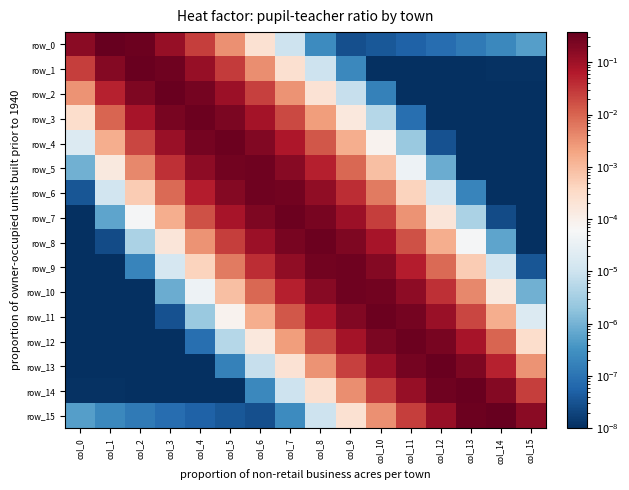

Reading left to right, transcribe all the data shown in this chart.

row_0: col_0=0.2	col_1=0.4	col_2=0.3	col_3=0.1	col_4=0.0	col_5=0.0	col_6=0.0	col_7=0.0	col_8=0.0	col_9=0.0	col_10=0.0	col_11=0.0	col_12=0.0	col_13=0.0	col_14=0.0	col_15=0.0
row_1: col_0=0.0	col_1=0.2	col_2=0.4	col_3=0.3	col_4=0.1	col_5=0.0	col_6=0.0	col_7=0.0	col_8=0.0	col_9=0.0	col_10=0.0	col_11=0.0	col_12=0.0	col_13=0.0	col_14=0.0	col_15=0.0
row_2: col_0=0.0	col_1=0.1	col_2=0.2	col_3=0.3	col_4=0.3	col_5=0.1	col_6=0.0	col_7=0.0	col_8=0.0	col_9=0.0	col_10=0.0	col_11=0.0	col_12=0.0	col_13=0.0	col_14=0.0	col_15=0.0
row_3: col_0=0.0	col_1=0.0	col_2=0.1	col_3=0.2	col_4=0.3	col_5=0.2	col_6=0.1	col_7=0.0	col_8=0.0	col_9=0.0	col_10=0.0	col_11=0.0	col_12=0.0	col_13=0.0	col_14=0.0	col_15=0.0
row_4: col_0=0.0	col_1=0.0	col_2=0.0	col_3=0.1	col_4=0.3	col_5=0.3	col_6=0.2	col_7=0.1	col_8=0.0	col_9=0.0	col_10=0.0	col_11=0.0	col_12=0.0	col_13=0.0	col_14=0.0	col_15=0.0
row_5: col_0=0.0	col_1=0.0	col_2=0.0	col_3=0.0	col_4=0.1	col_5=0.3	col_6=0.3	col_7=0.2	col_8=0.1	col_9=0.0	col_10=0.0	col_11=0.0	col_12=0.0	col_13=0.0	col_14=0.0	col_15=0.0
row_6: col_0=0.0	col_1=0.0	col_2=0.0	col_3=0.0	col_4=0.1	col_5=0.2	col_6=0.3	col_7=0.3	col_8=0.1	col_9=0.0	col_10=0.0	col_11=0.0	col_12=0.0	col_13=0.0	col_14=0.0	col_15=0.0
row_7: col_0=0.0	col_1=0.0	col_2=0.0	col_3=0.0	col_4=0.0	col_5=0.1	col_6=0.2	col_7=0.3	col_8=0.2	col_9=0.1	col_10=0.0	col_11=0.0	col_12=0.0	col_13=0.0	col_14=0.0	col_15=0.0
row_8: col_0=0.0	col_1=0.0	col_2=0.0	col_3=0.0	col_4=0.0	col_5=0.0	col_6=0.1	col_7=0.2	col_8=0.3	col_9=0.2	col_10=0.1	col_11=0.0	col_12=0.0	col_13=0.0	col_14=0.0	col_15=0.0
row_9: col_0=0.0	col_1=0.0	col_2=0.0	col_3=0.0	col_4=0.0	col_5=0.0	col_6=0.0	col_7=0.1	col_8=0.3	col_9=0.3	col_10=0.2	col_11=0.1	col_12=0.0	col_13=0.0	col_14=0.0	col_15=0.0
row_10: col_0=0.0	col_1=0.0	col_2=0.0	col_3=0.0	col_4=0.0	col_5=0.0	col_6=0.0	col_7=0.1	col_8=0.2	col_9=0.3	col_10=0.3	col_11=0.1	col_12=0.0	col_13=0.0	col_14=0.0	col_15=0.0
row_11: col_0=0.0	col_1=0.0	col_2=0.0	col_3=0.0	col_4=0.0	col_5=0.0	col_6=0.0	col_7=0.0	col_8=0.1	col_9=0.2	col_10=0.3	col_11=0.3	col_12=0.1	col_13=0.0	col_14=0.0	col_15=0.0
row_12: col_0=0.0	col_1=0.0	col_2=0.0	col_3=0.0	col_4=0.0	col_5=0.0	col_6=0.0	col_7=0.0	col_8=0.0	col_9=0.1	col_10=0.2	col_11=0.3	col_12=0.2	col_13=0.1	col_14=0.0	col_15=0.0
row_13: col_0=0.0	col_1=0.0	col_2=0.0	col_3=0.0	col_4=0.0	col_5=0.0	col_6=0.0	col_7=0.0	col_8=0.0	col_9=0.0	col_10=0.1	col_11=0.3	col_12=0.3	col_13=0.2	col_14=0.1	col_15=0.0
row_14: col_0=0.0	col_1=0.0	col_2=0.0	col_3=0.0	col_4=0.0	col_5=0.0	col_6=0.0	col_7=0.0	col_8=0.0	col_9=0.0	col_10=0.0	col_11=0.1	col_12=0.3	col_13=0.4	col_14=0.2	col_15=0.0
row_15: col_0=0.0	col_1=0.0	col_2=0.0	col_3=0.0	col_4=0.0	col_5=0.0	col_6=0.0	col_7=0.0	col_8=0.0	col_9=0.0	col_10=0.0	col_11=0.0	col_12=0.1	col_13=0.3	col_14=0.4	col_15=0.2